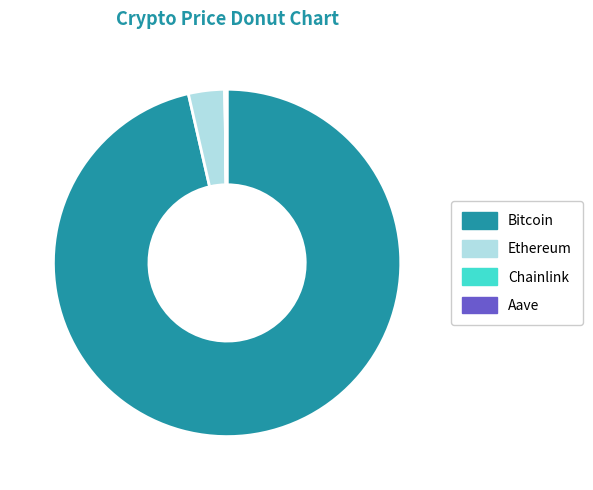

Which slice represents more than half of the pie?

Bitcoin